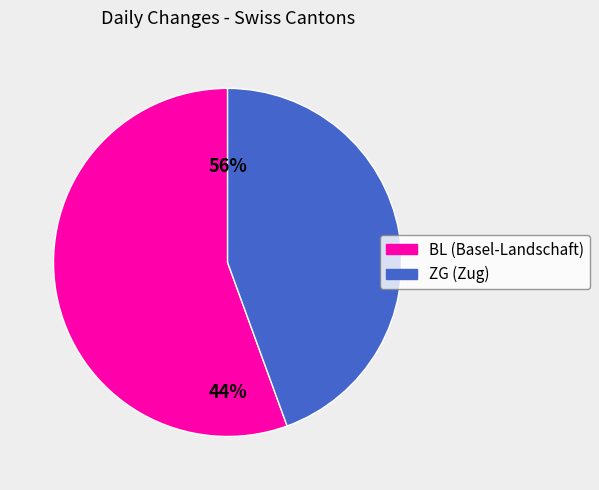

Is VD the majority of the pie?

No